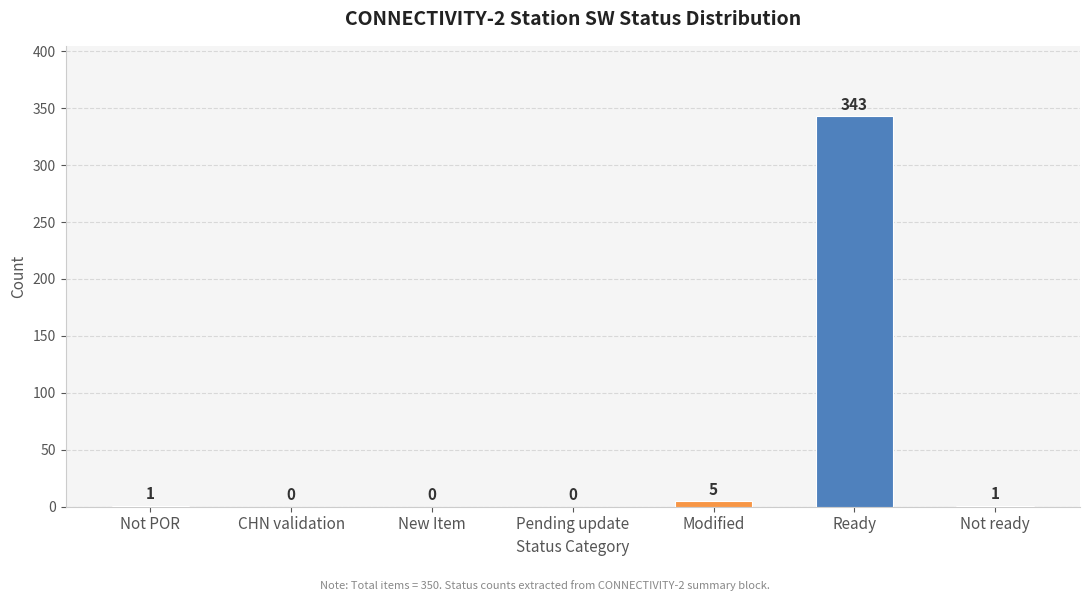

How many series are shown in this chart?

1